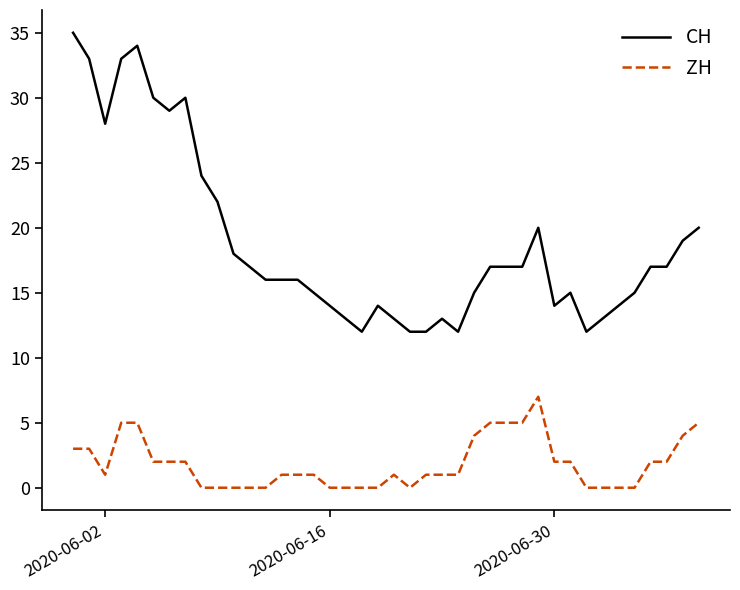

Rank the series by their maximum value, from lowest to highest.

ZH, CH